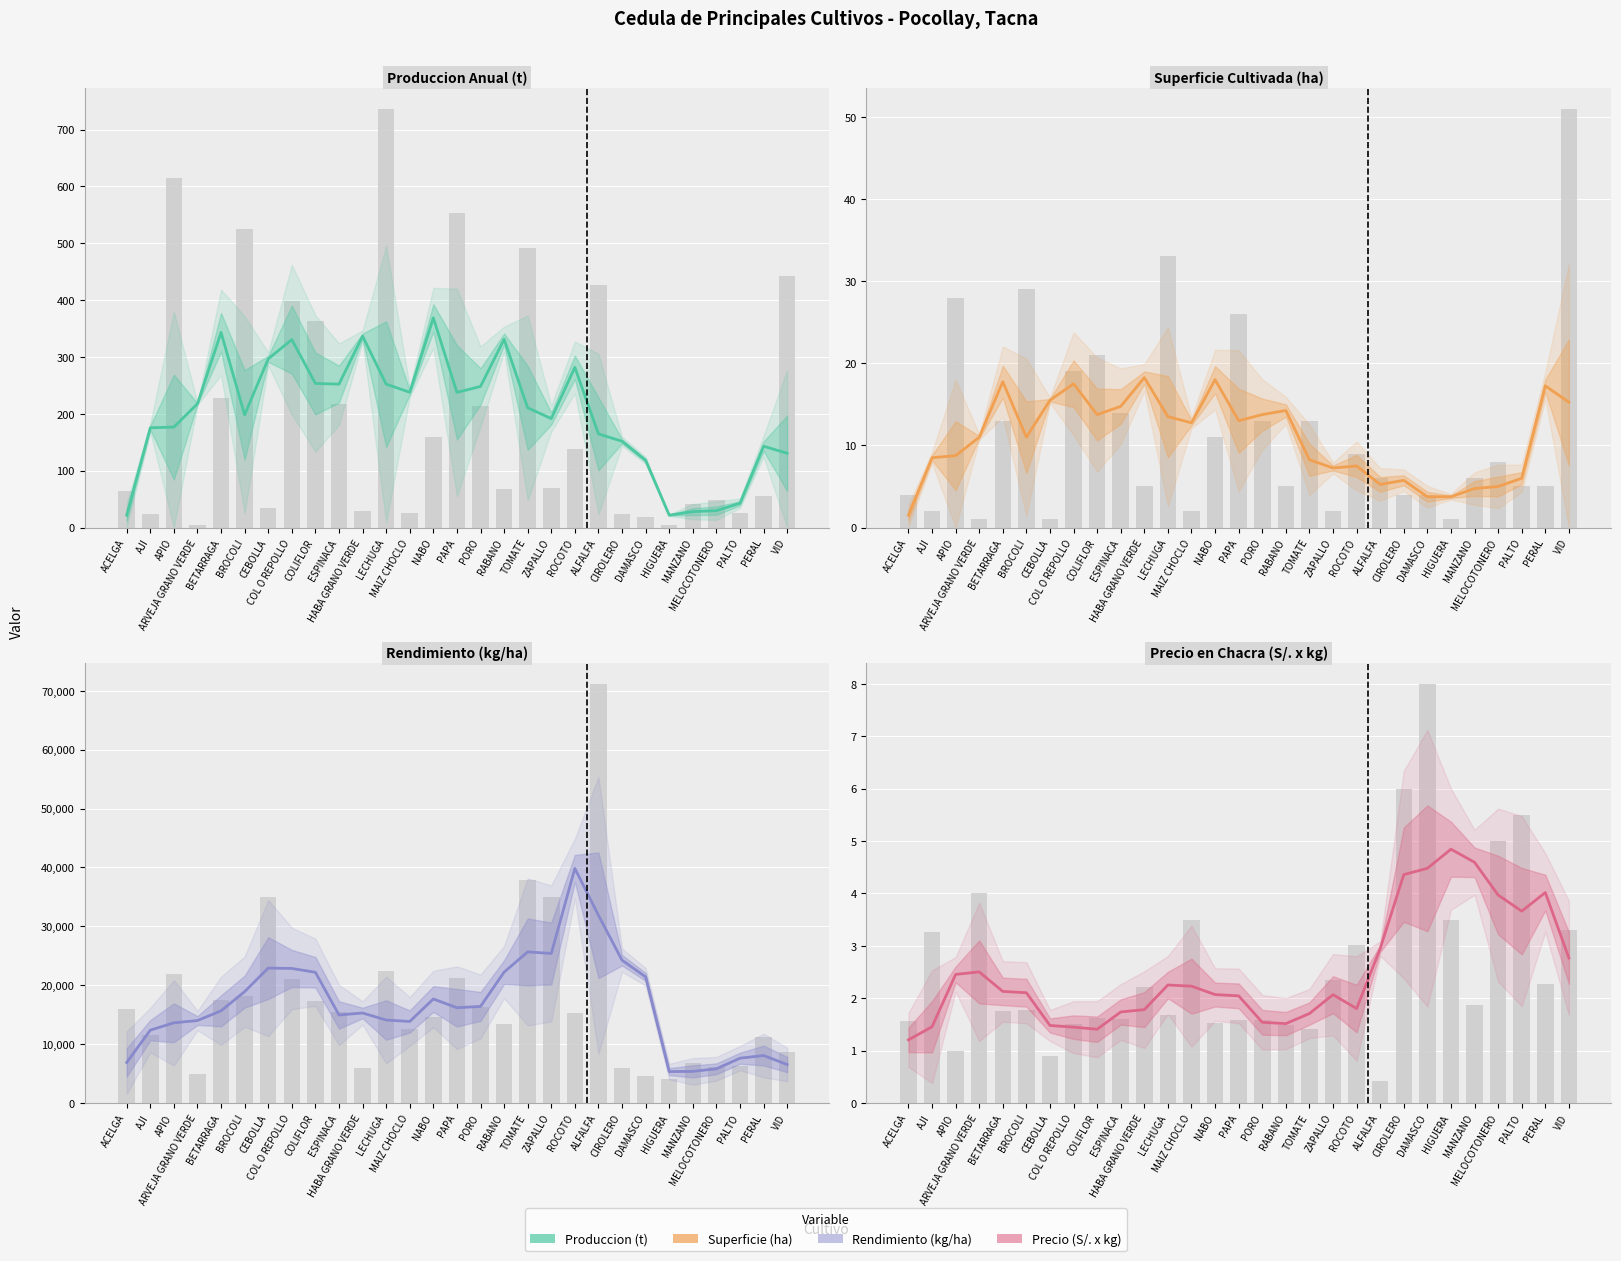

The value of Superficie (ha) at COLIFLOR is 31.1. True or false?

False